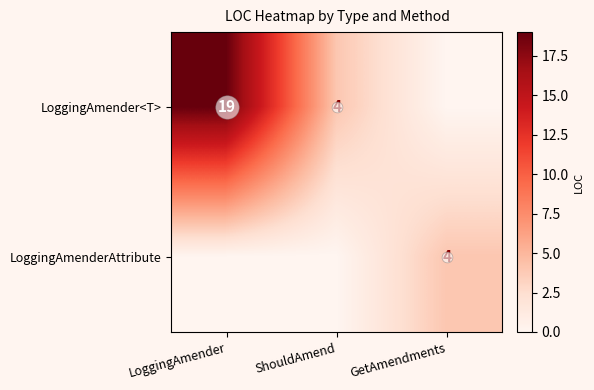

Which has a higher value, GetAmendments or LoggingAmender?

LoggingAmender